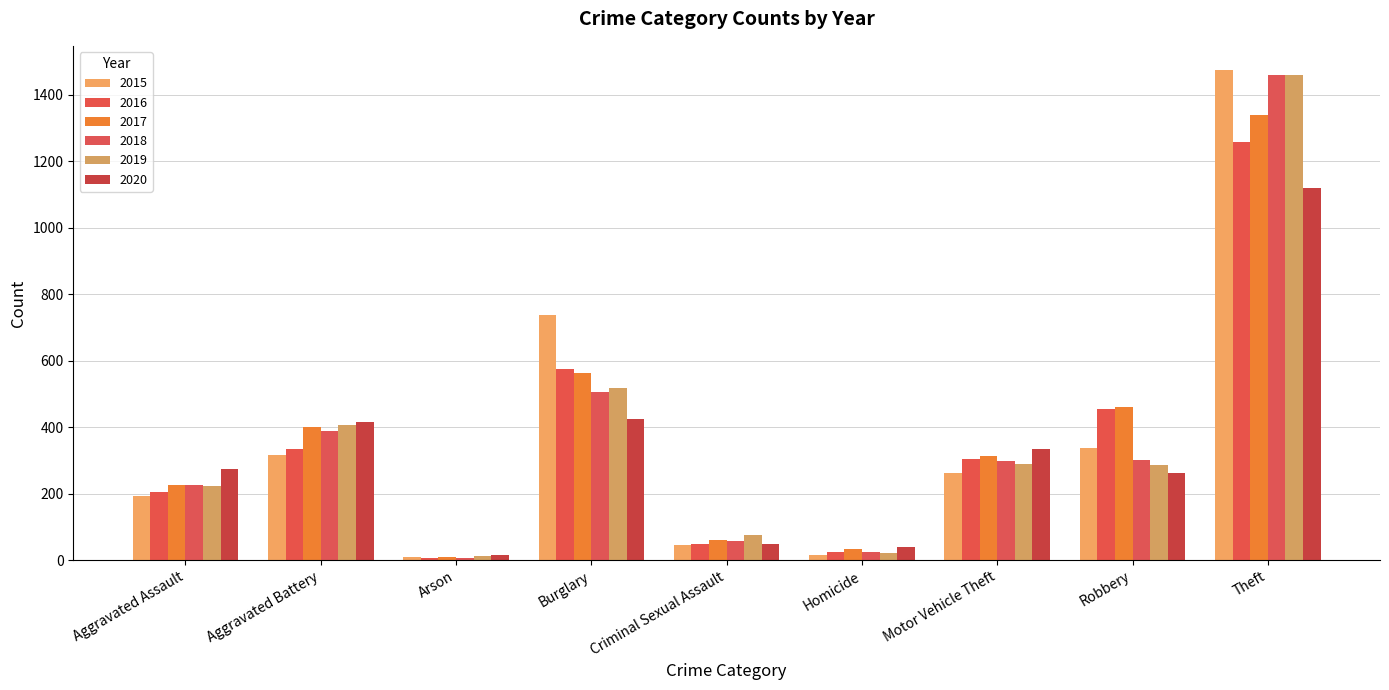

List the series in order of their peak value, highest first.

2015, 2018, 2019, 2017, 2016, 2020